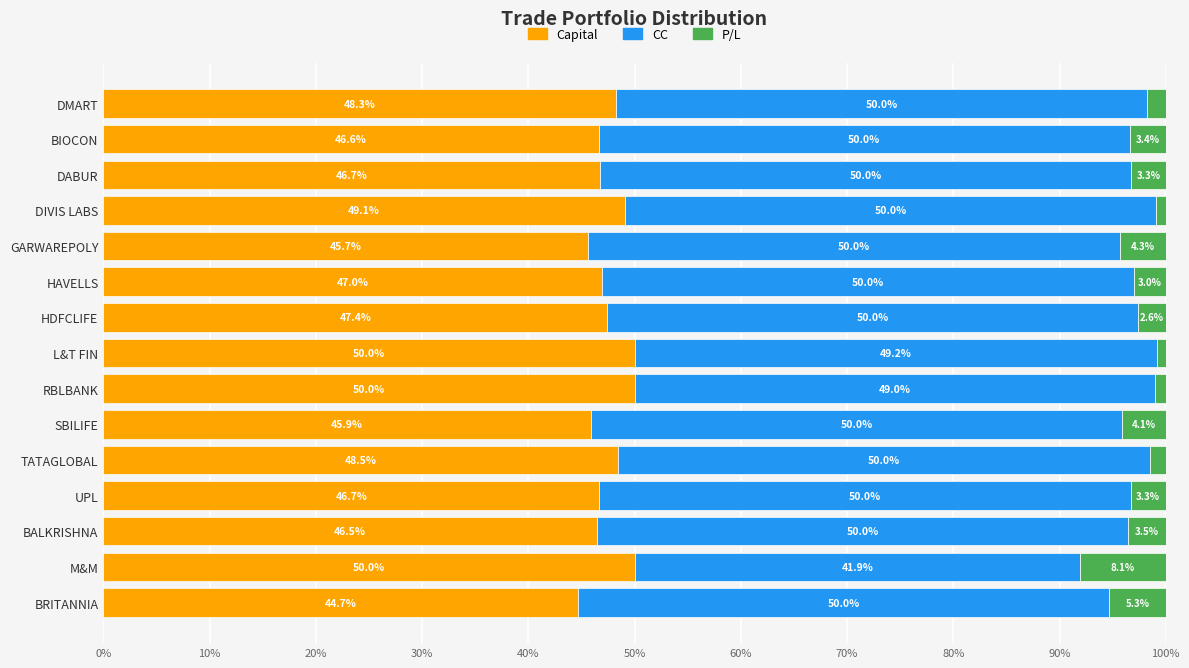

How many data points in Capital are above 46?

12